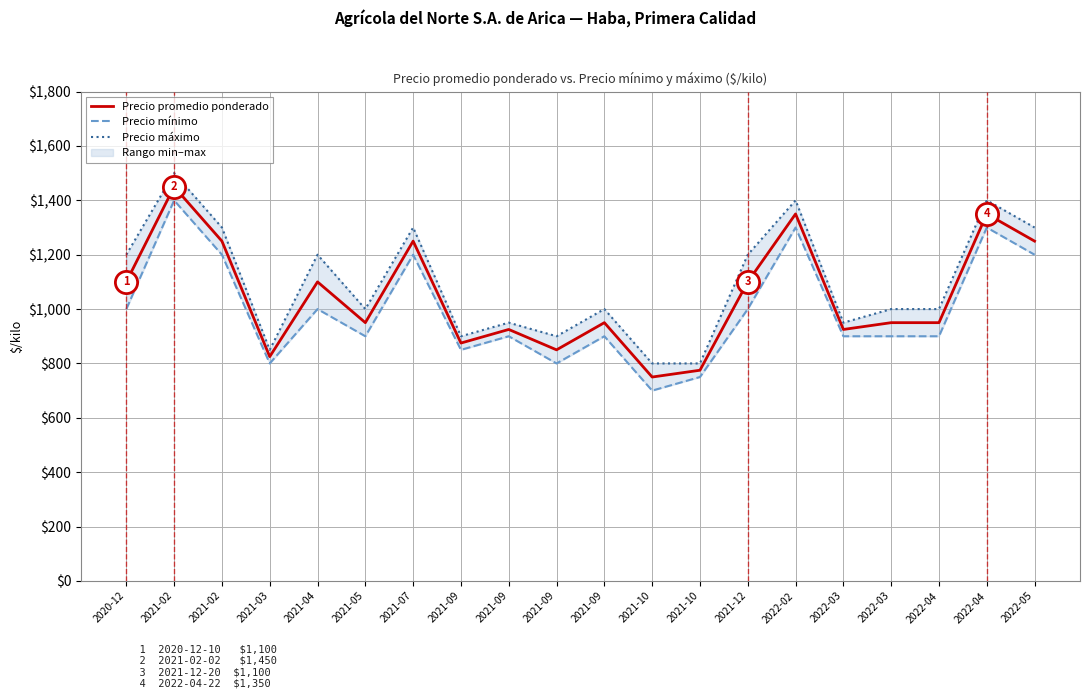

Rank the series at 2021-04 from highest to lowest value.

Precio máximo, Precio promedio ponderado, Precio mínimo